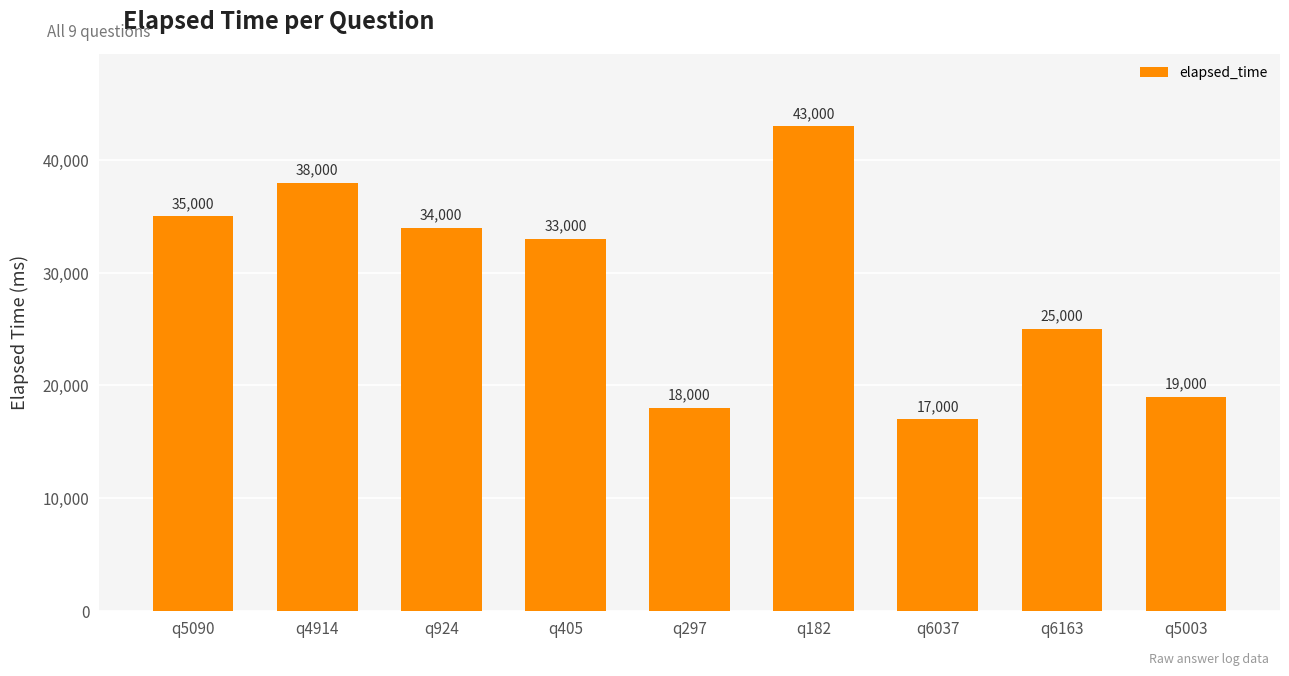

At which label is the value closest to 30000?

q405